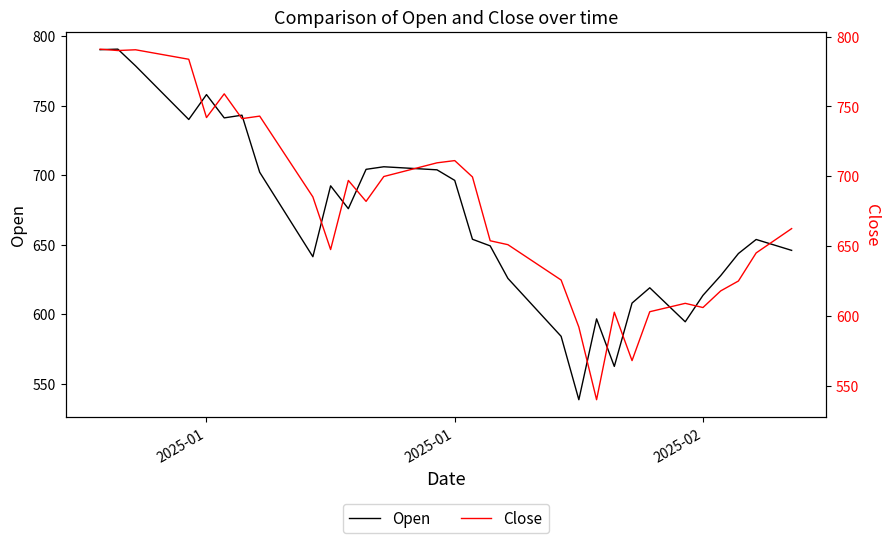

At which category does Open reach its first local peak?

2025-01